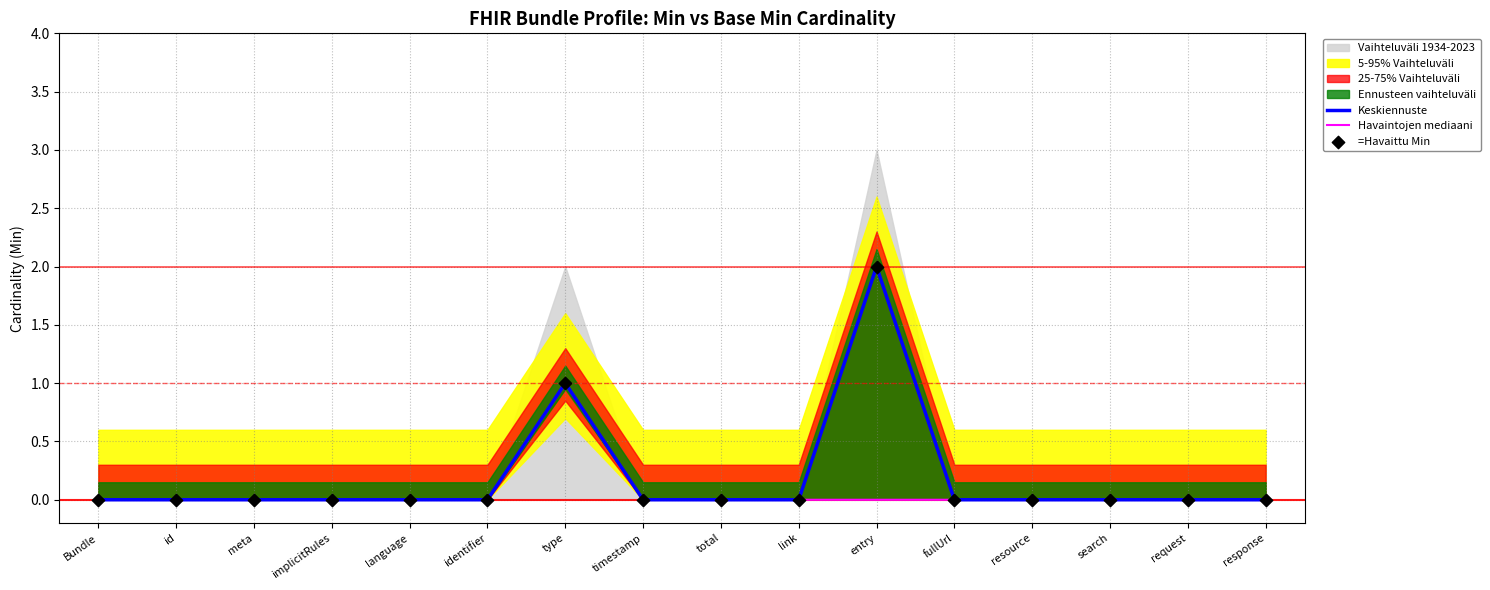

At which category is the sum across all series the highest?

entry